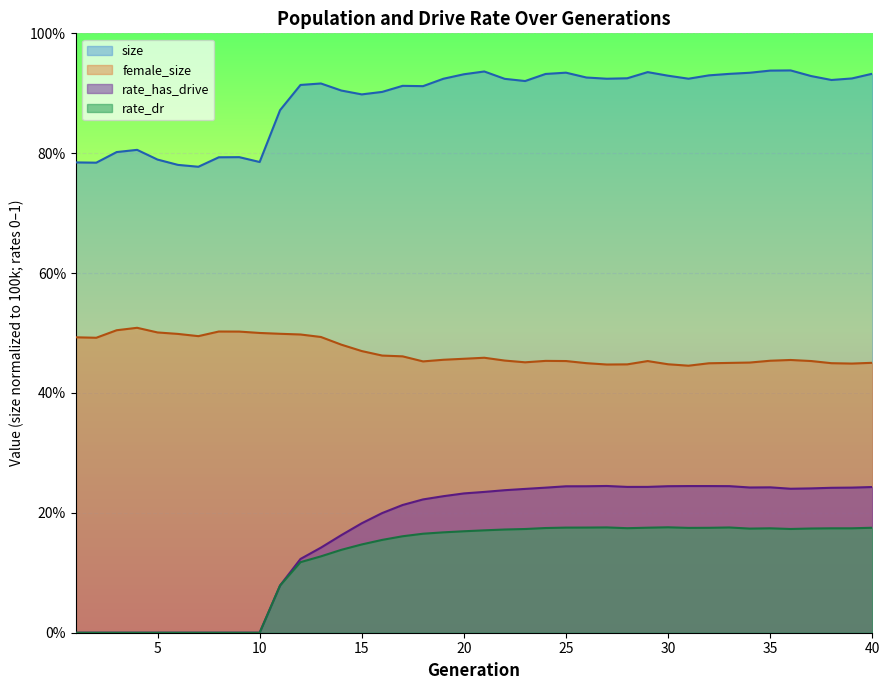

What is the difference between the female_size values at 10 and 32?

0.1